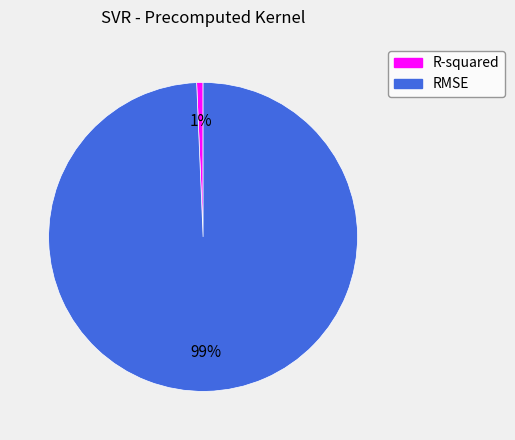

Combined, do RMSE and R-squared account for over 50%?

Yes